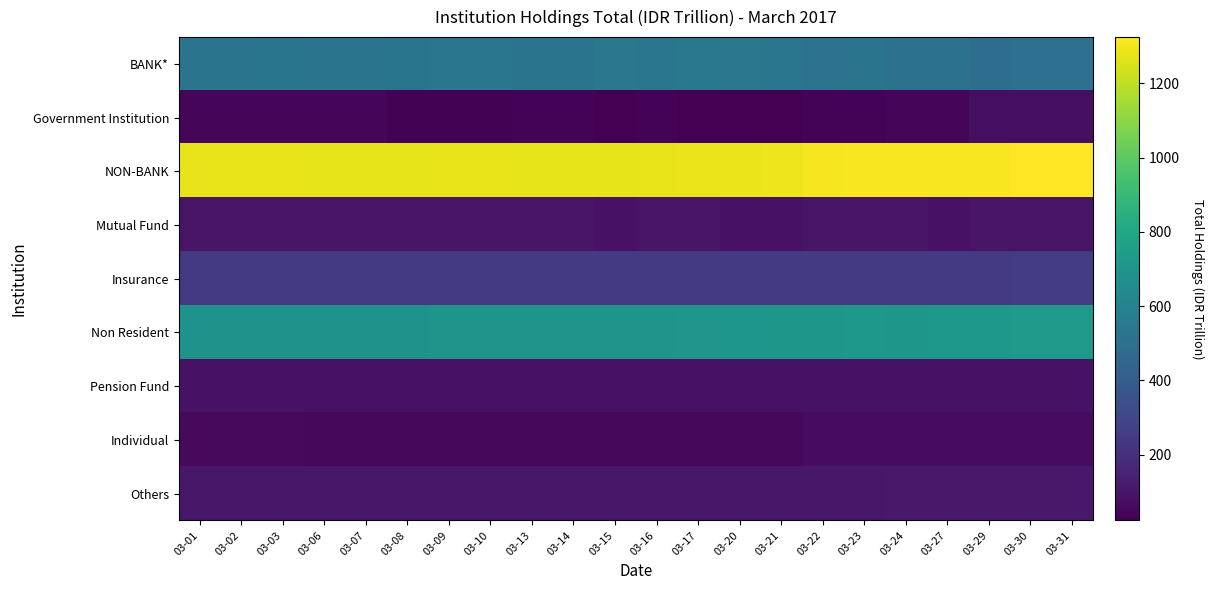

At which category is the sum across all series the highest?

03-31